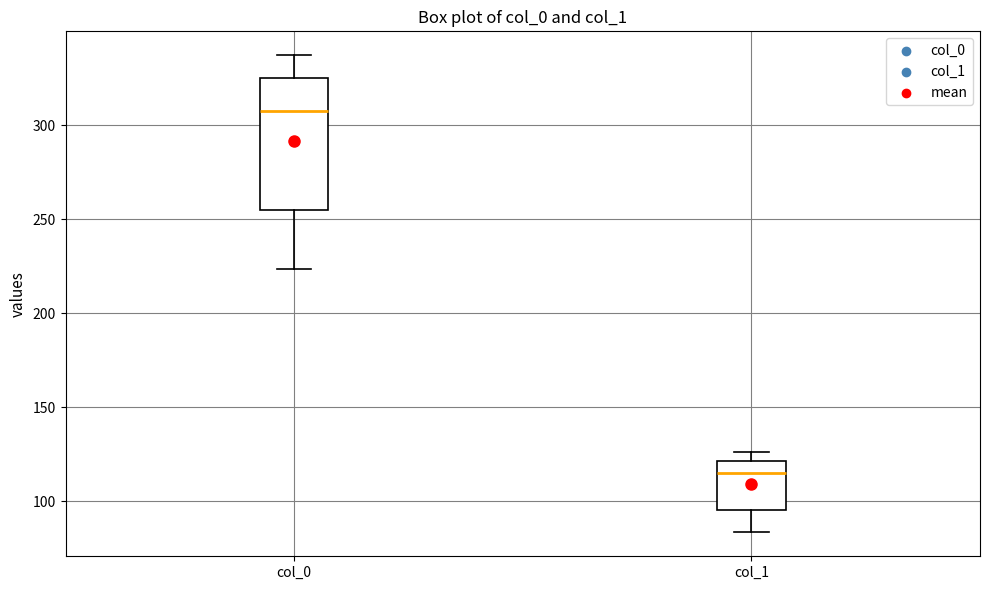

Which box has the highest median line?

col_0